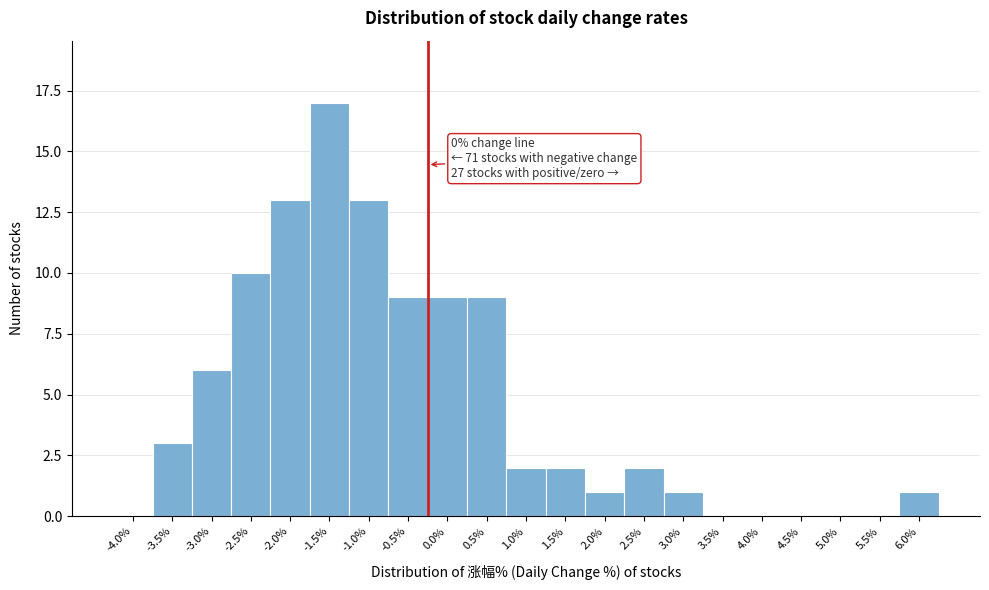

Reading right to left, extract all data points from this chart.

6.0%=1	5.5%=0	5.0%=0	4.5%=0	4.0%=0	3.5%=0	3.0%=1	2.5%=2	2.0%=1	1.5%=2	1.0%=2	0.5%=9	0.0%=9	-0.5%=9	-1.0%=13	-1.5%=17	-2.0%=13	-2.5%=10	-3.0%=6	-3.5%=3	-4.0%=0